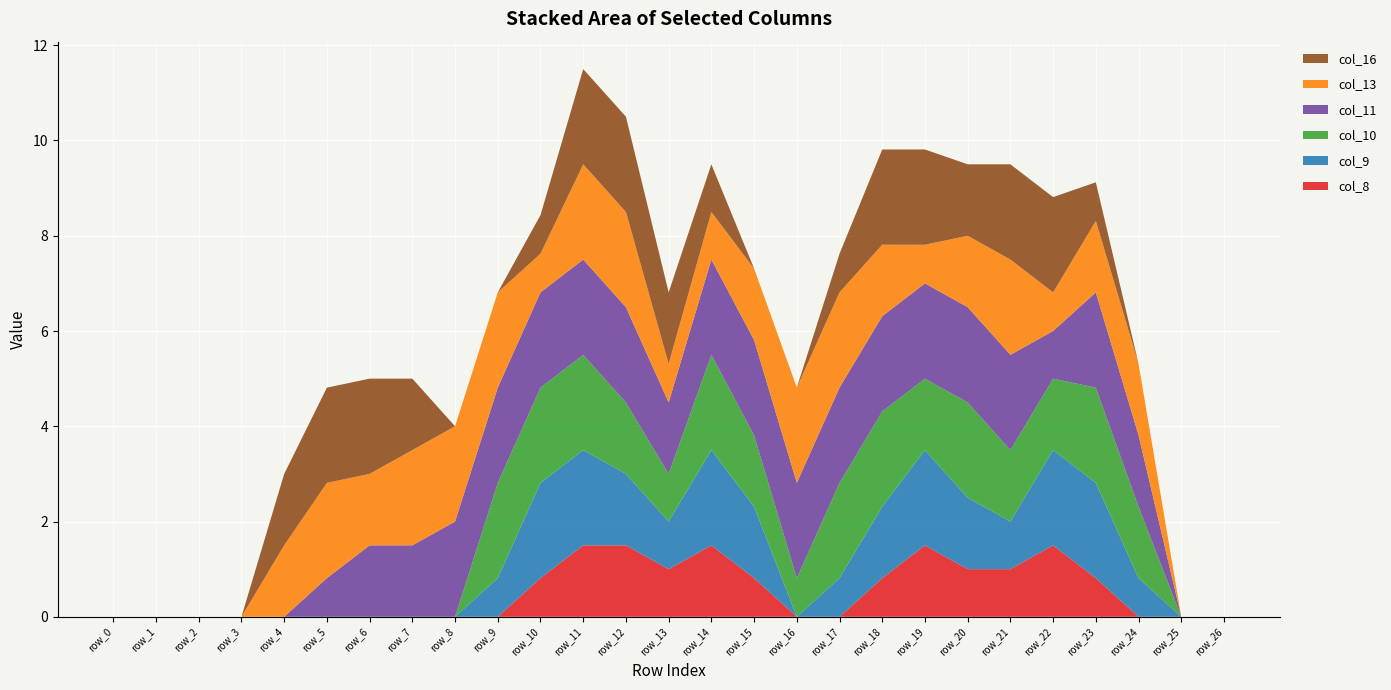

Reading right to left, extract all data points from this chart.

col_8: 0.0	0.0	0.0	0.8	1.5	1.0	1.0	1.5	0.8	0.0	0.0	0.8	1.5	1.0	1.5	1.5	0.8	0.0	0.0	0.0	0.0	0.0	0.0	0.0	0.0	0.0	0.0
col_9: 0.0	0.0	0.8	2.0	2.0	1.0	1.5	2.0	1.5	0.8	0.0	1.5	2.0	1.0	1.5	2.0	2.0	0.8	0.0	0.0	0.0	0.0	0.0	0.0	0.0	0.0	0.0
col_10: 0.0	0.0	1.5	2.0	1.5	1.5	2.0	1.5	2.0	2.0	0.8	1.5	2.0	1.0	1.5	2.0	2.0	2.0	0.0	0.0	0.0	0.0	0.0	0.0	0.0	0.0	0.0
col_11: 0.0	0.0	1.5	2.0	1.0	2.0	2.0	2.0	2.0	2.0	2.0	2.0	2.0	1.5	2.0	2.0	2.0	2.0	2.0	1.5	1.5	0.8	0.0	0.0	0.0	0.0	0.0
col_13: 0.0	0.0	1.5	1.5	0.8	2.0	1.5	0.8	1.5	2.0	2.0	1.5	1.0	0.8	2.0	2.0	0.8	2.0	2.0	2.0	1.5	2.0	1.5	0.0	0.0	0.0	0.0
col_16: 0.0	0.0	0.0	0.8	2.0	2.0	1.5	2.0	2.0	0.8	0.0	0.0	1.0	1.5	2.0	2.0	0.8	0.0	0.0	1.5	2.0	2.0	1.5	0.0	0.0	0.0	0.0